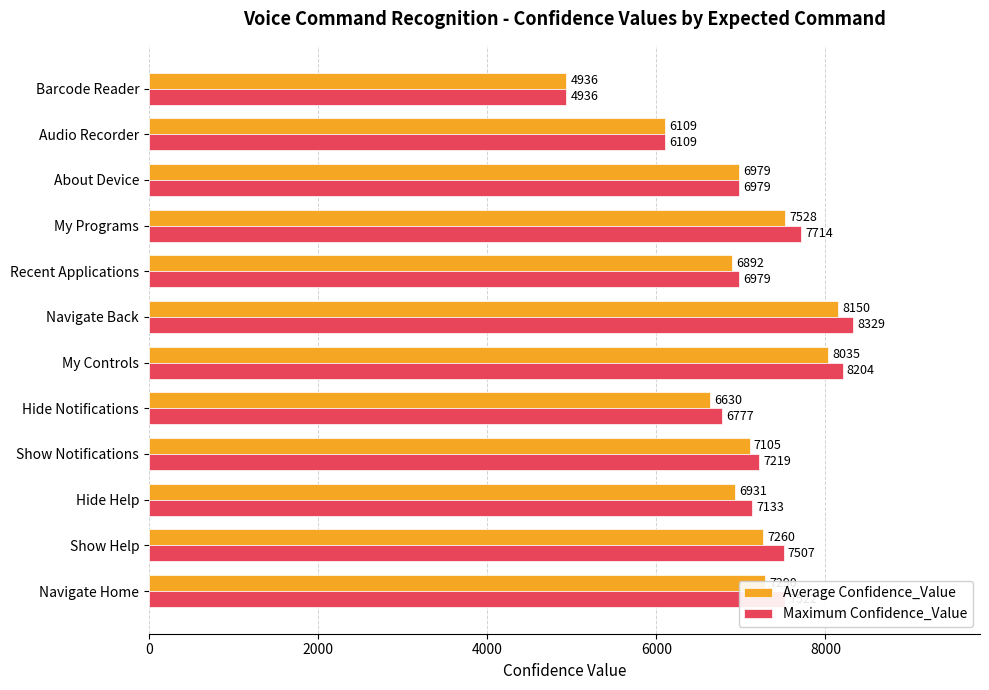

What is the greatest value displayed?

8329